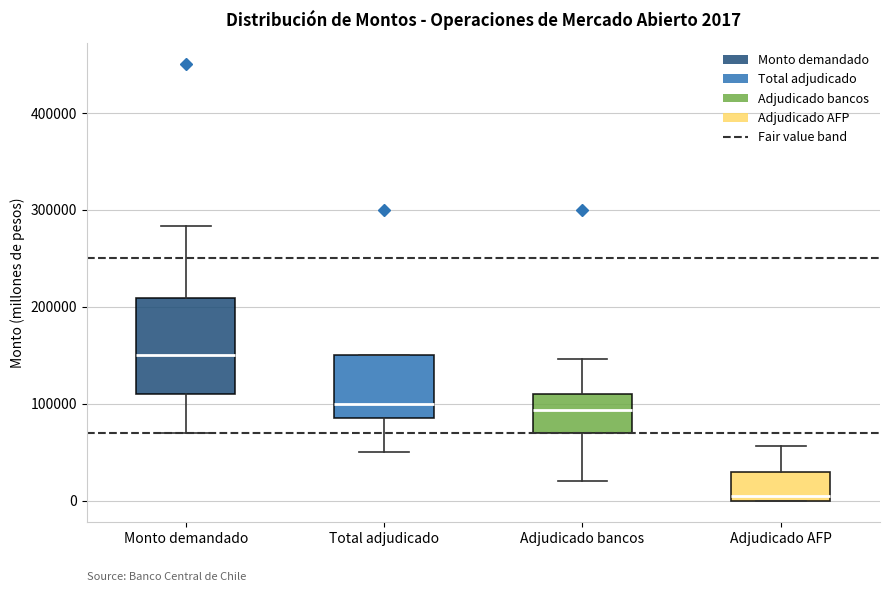

Which box is the tallest, from its lower edge to its upper edge?

Monto demandado